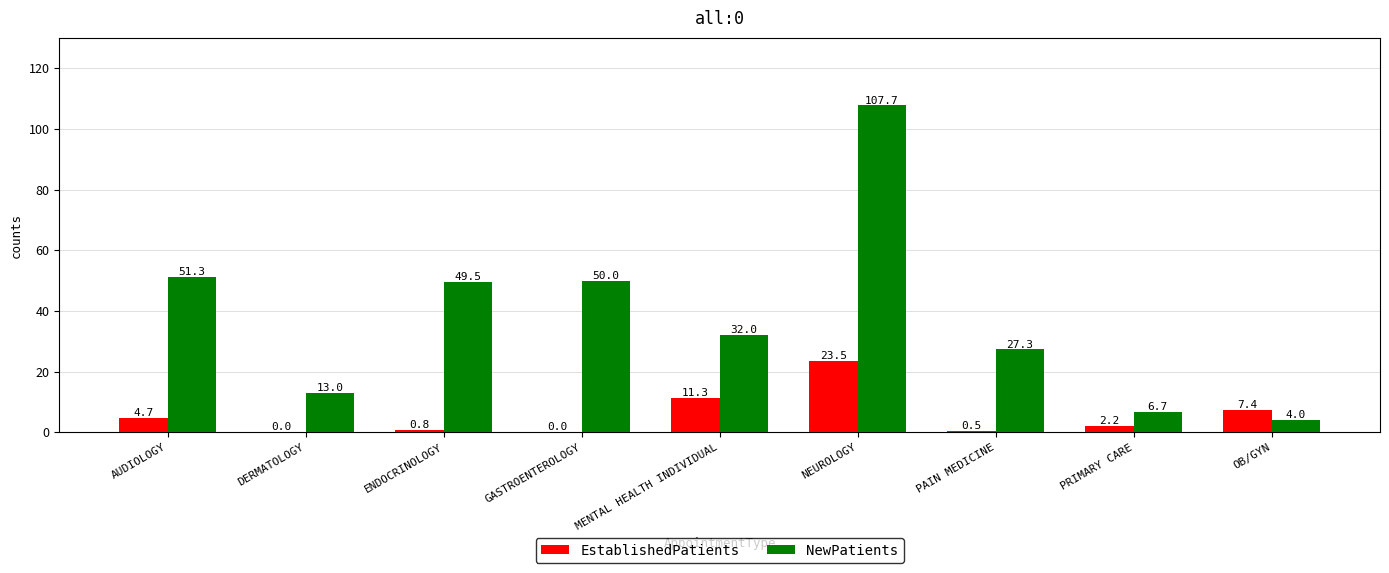

The value of EstablishedPatients at NEUROLOGY is 31.4. True or false?

False